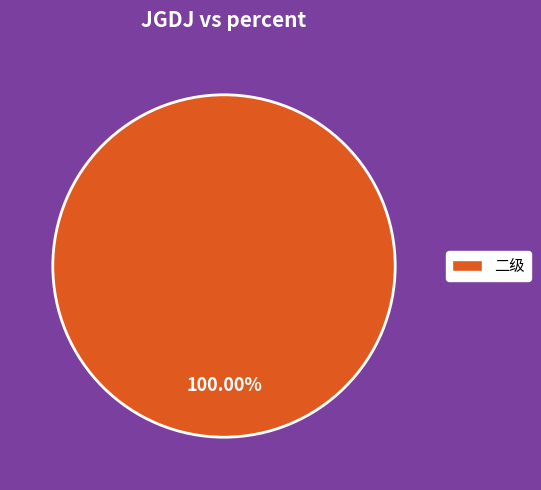

How many slices are in this pie chart?

1